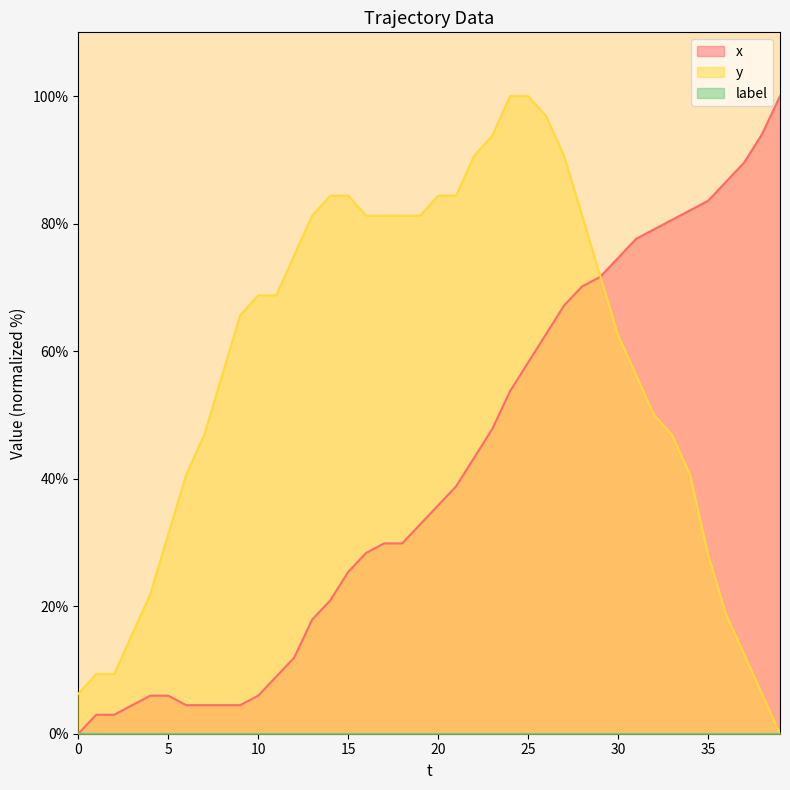

Which series has the widest spread of values?

x